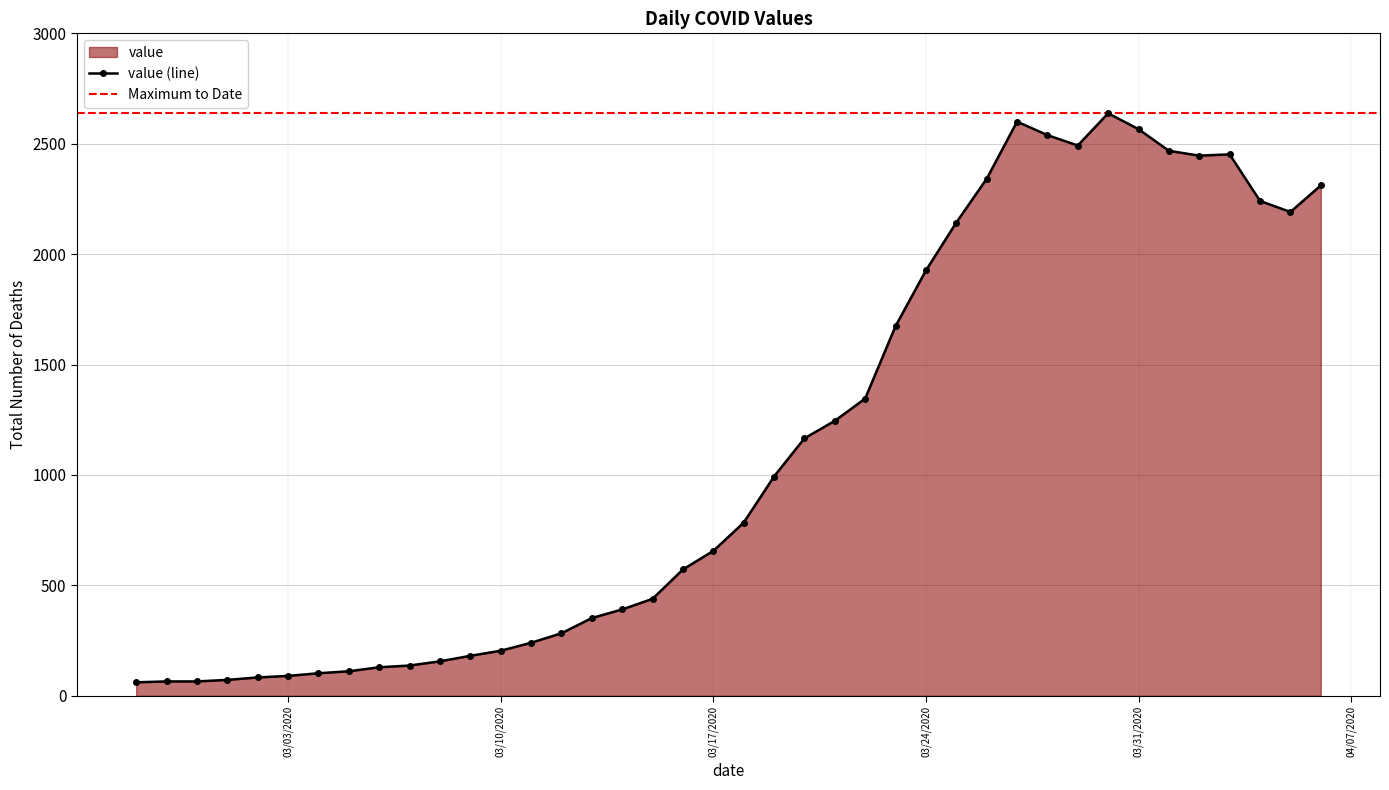

What is the average value?

1124